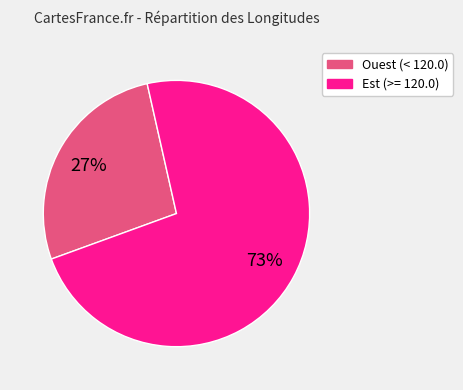

Count the number of slices in the pie.

2